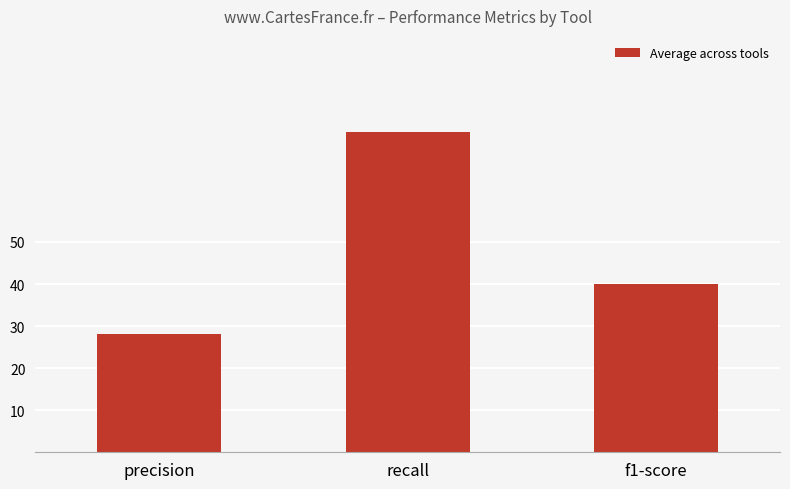

Is it true that the value at f1-score is 40.1?

True